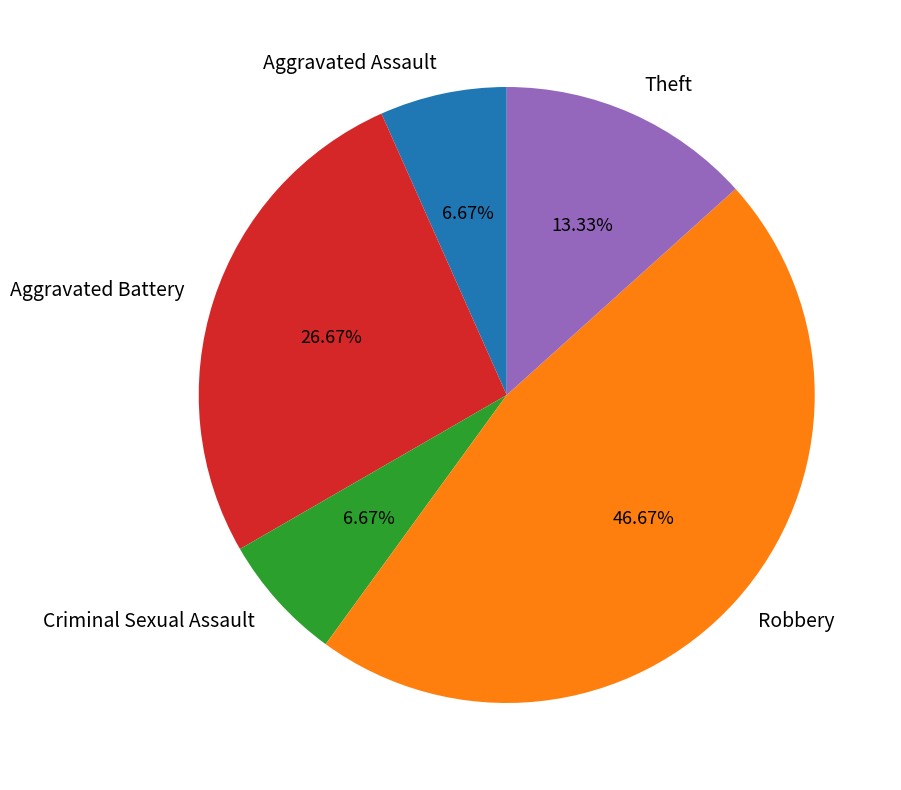

The Aggravated Battery slice represents 27% of the pie. True or false?

True